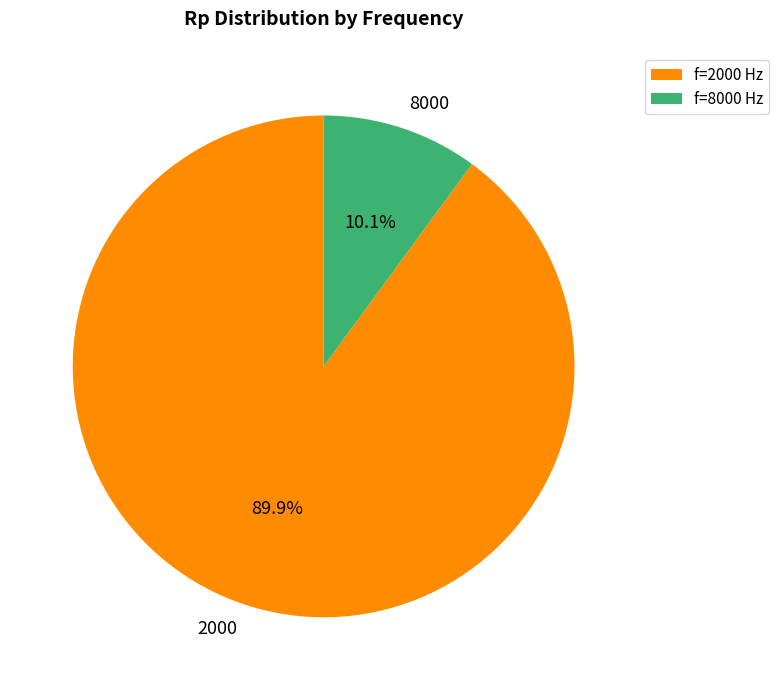

Is there a majority slice in this chart?

Yes